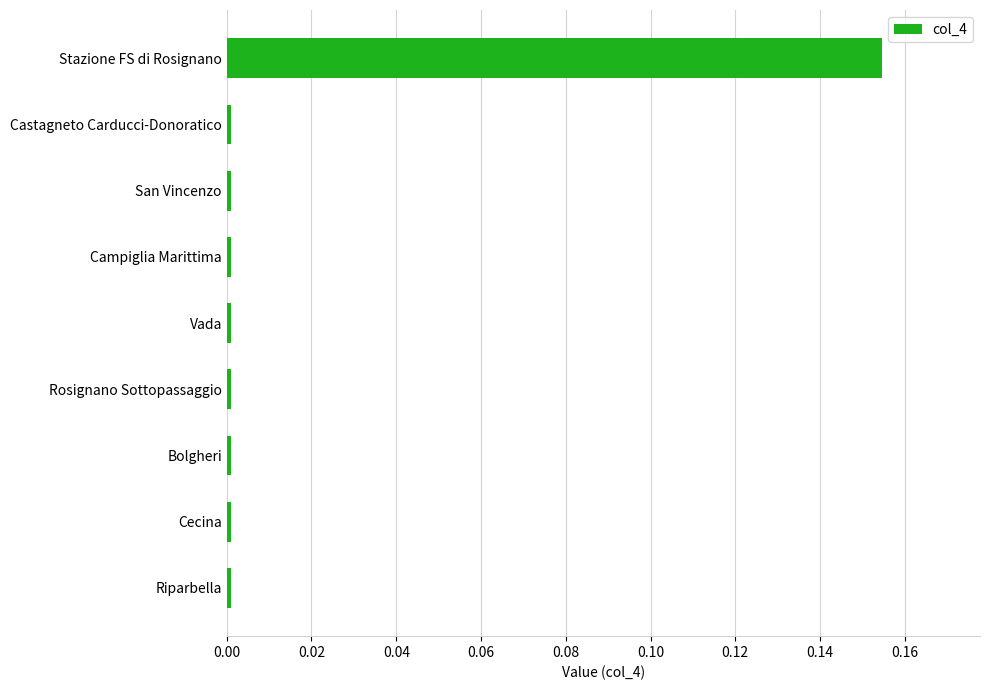

The value at Castagneto Carducci-Donoratico is 0.0. True or false?

True